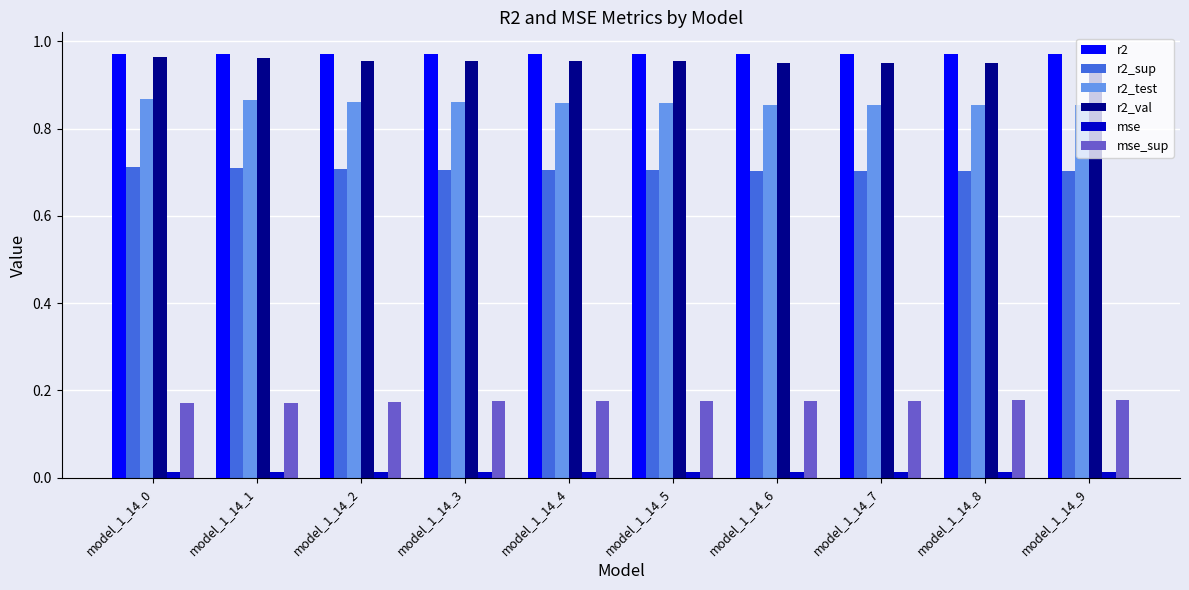

Count the number of categories in the chart.

10